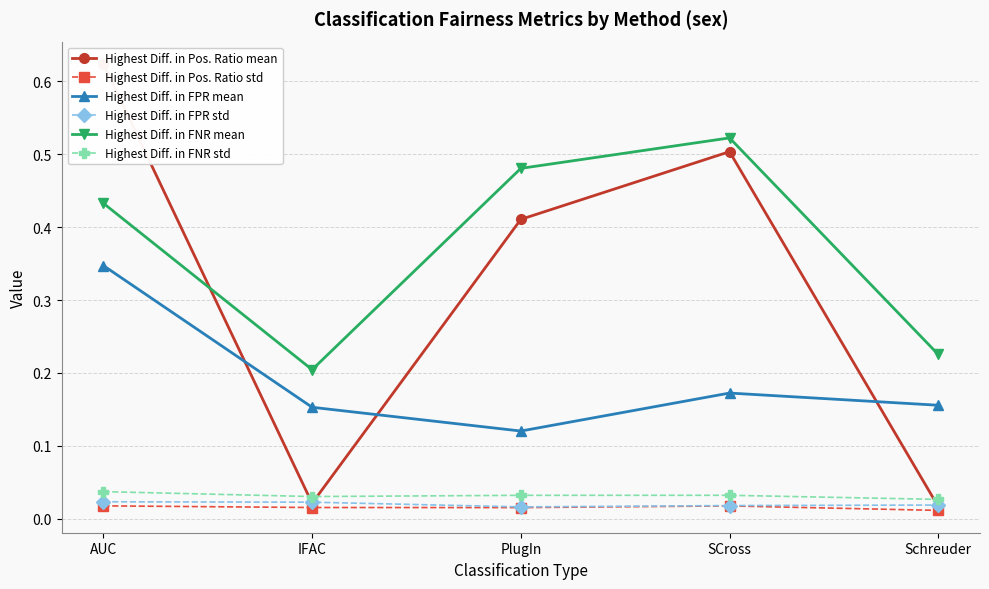

Reading left to right, what are all the values shown in this chart?

Highest Diff. in Pos. Ratio mean: 0.6	0.0	0.4	0.5	0.0
Highest Diff. in Pos. Ratio std: 0.0	0.0	0.0	0.0	0.0
Highest Diff. in FPR mean: 0.3	0.2	0.1	0.2	0.2
Highest Diff. in FPR std: 0.0	0.0	0.0	0.0	0.0
Highest Diff. in FNR mean: 0.4	0.2	0.5	0.5	0.2
Highest Diff. in FNR std: 0.0	0.0	0.0	0.0	0.0